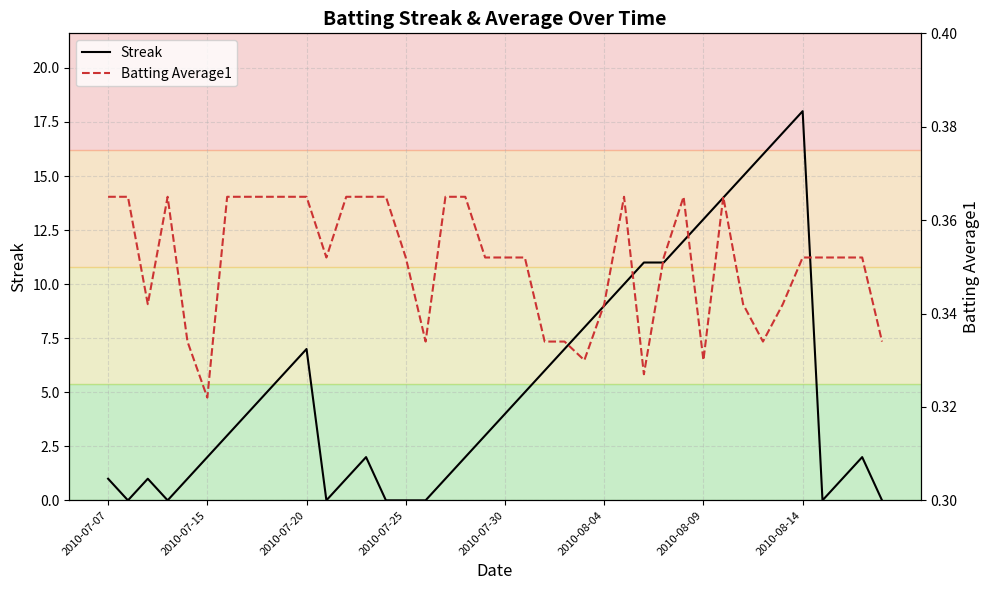

The Streak series shows 5.0 at 21. True or false?

True